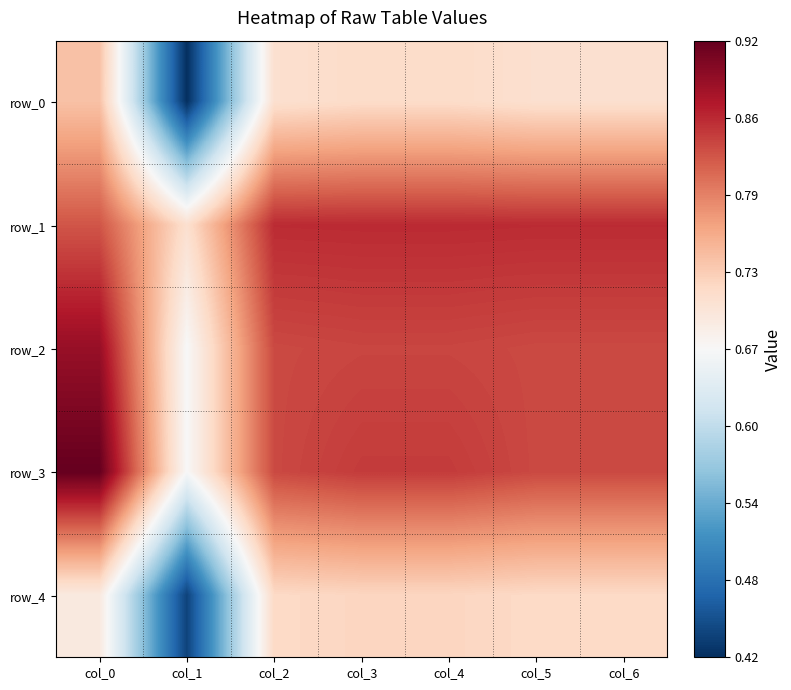

What is the difference between the second highest and minimum values in the row_0 series?

0.3